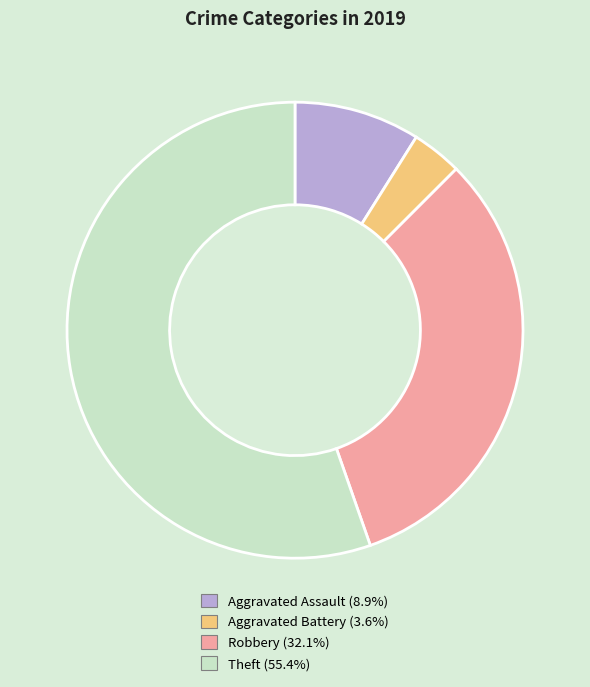

Which category accounts for the majority?

Theft